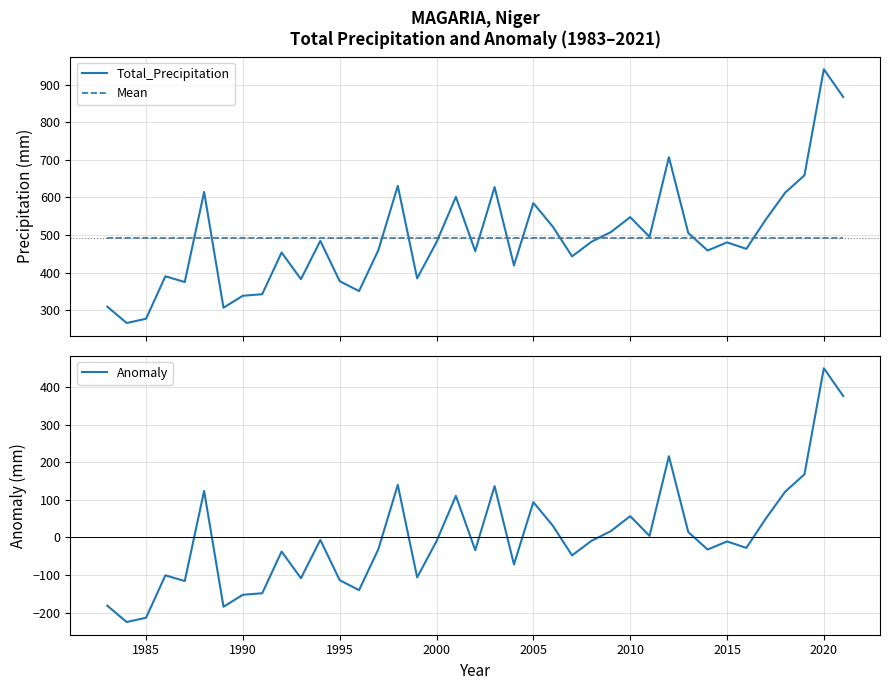

What is the highest value of the Total_Precipitation series?

940.7